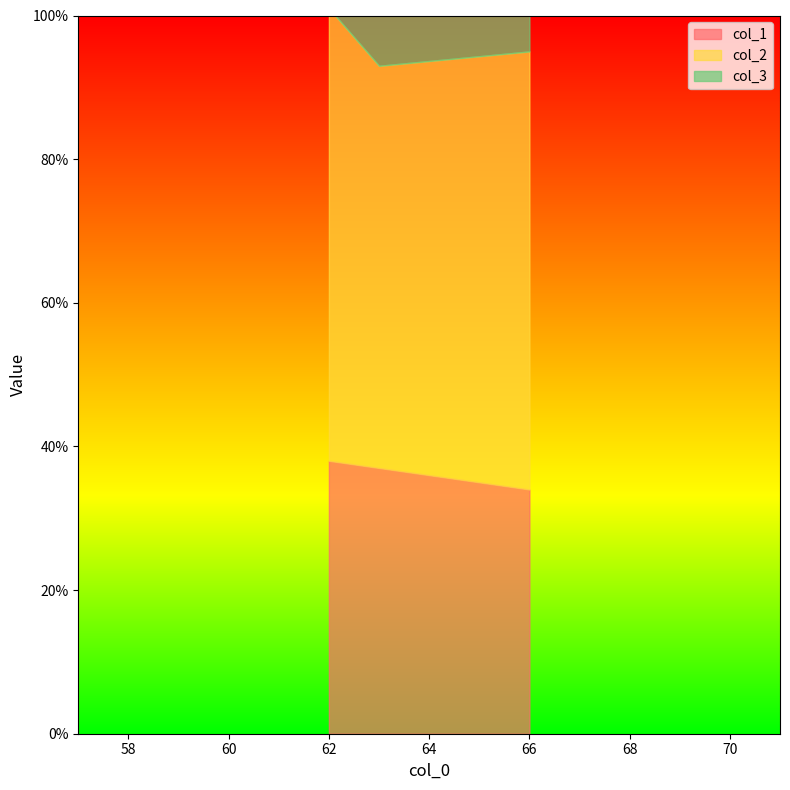

Which category has the lowest value in the col_3 series?

62